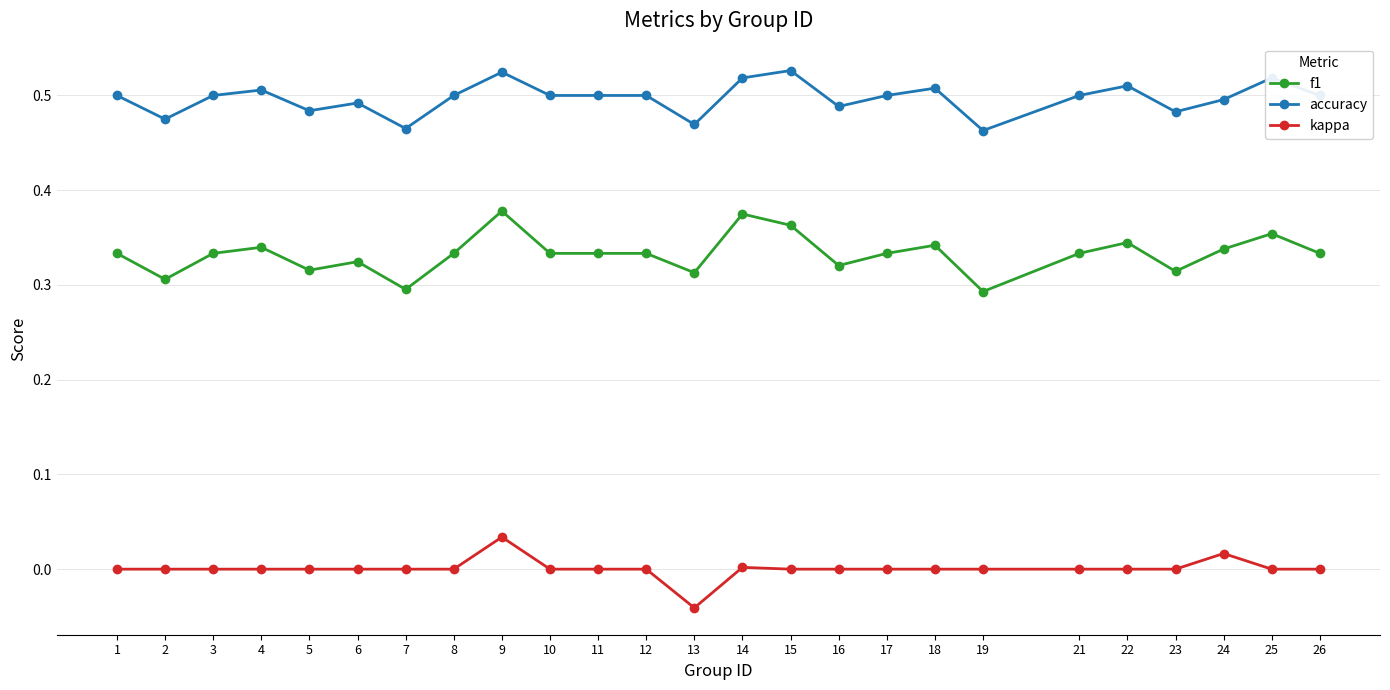

What is the total value across all series at 2?

0.8